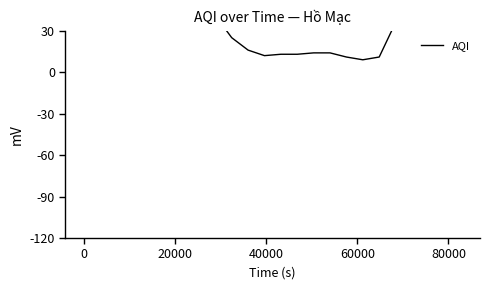

Is it true that the value at 7 is 56?

False